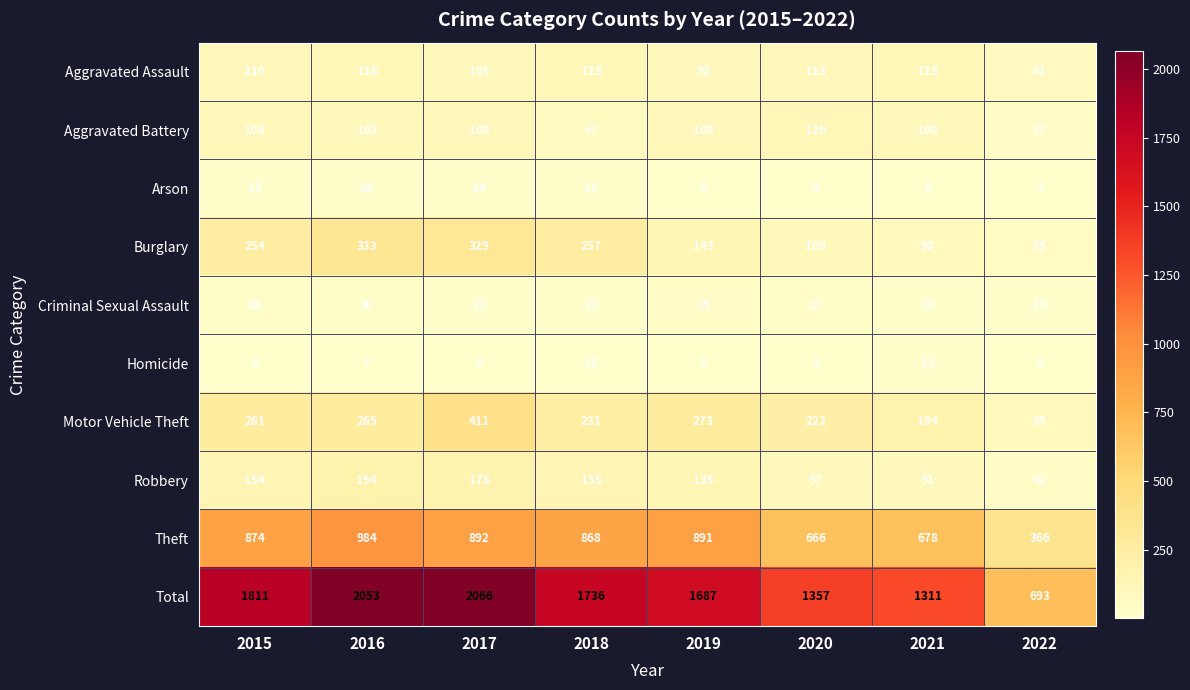

What is the difference between the highest and lowest values at 2016?

2046